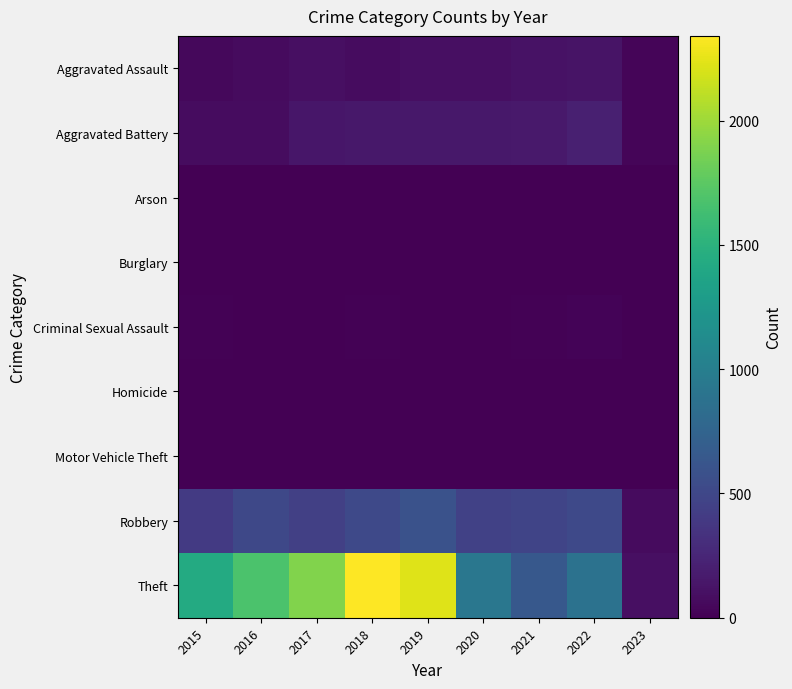

Which series has the largest total across all categories?

Theft